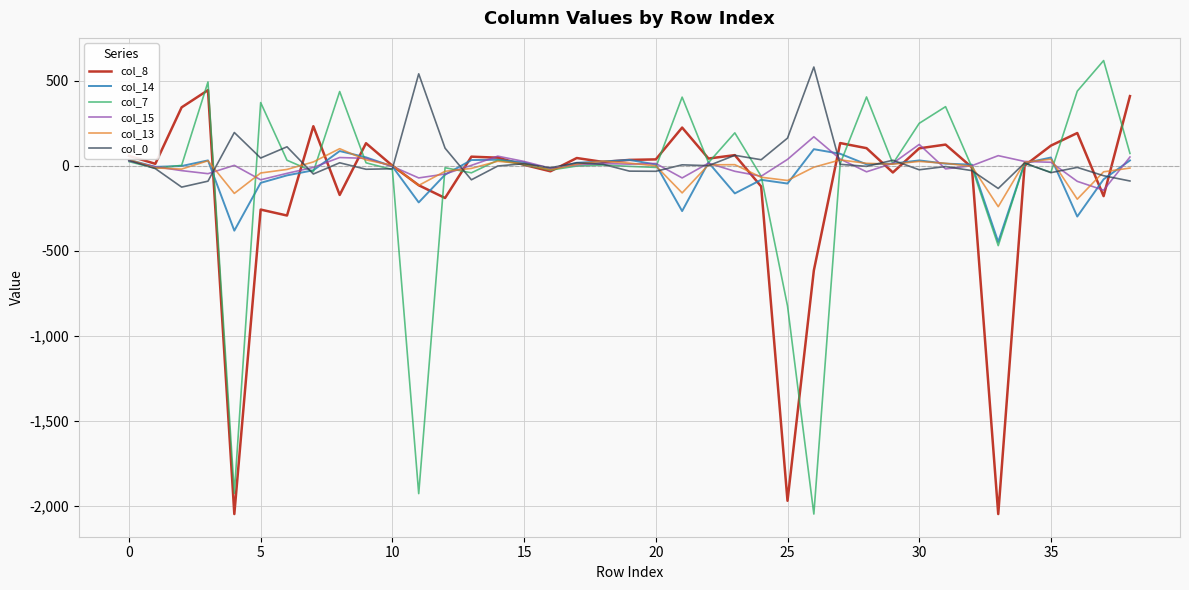

What is the maximum value shown in the chart?

618